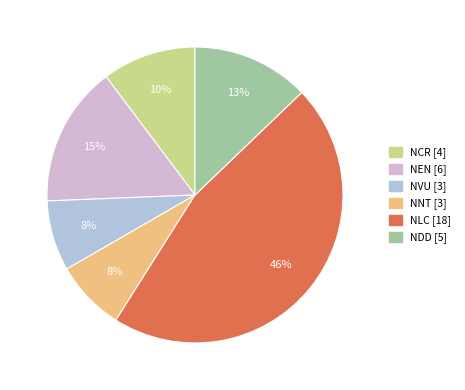

To the nearest percent, what percentage of the pie is NDD?

13%